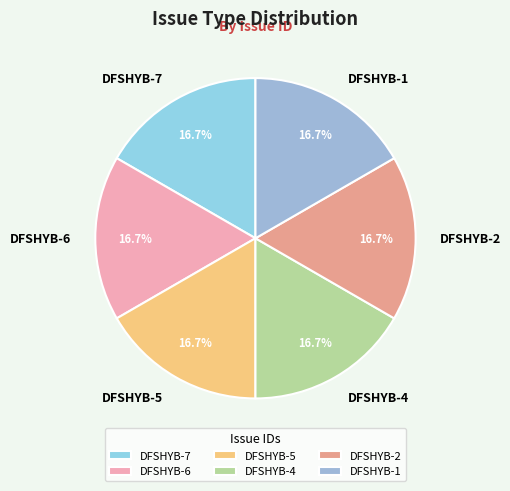

What is the ratio of the value at DFSHYB-1 to the value at DFSHYB-7?

1.0